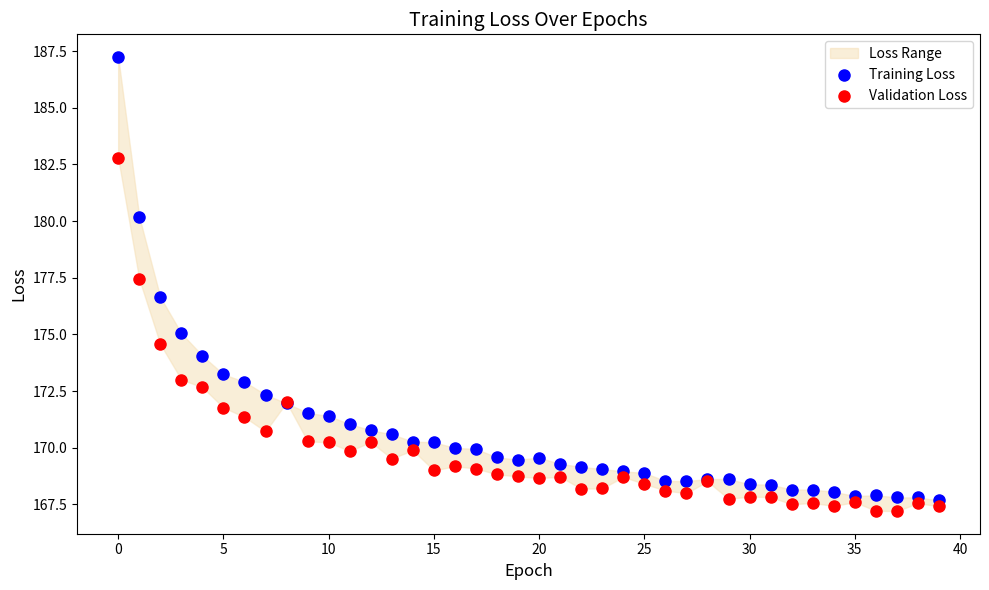

Which series has the widest spread of Y values?

Training Loss